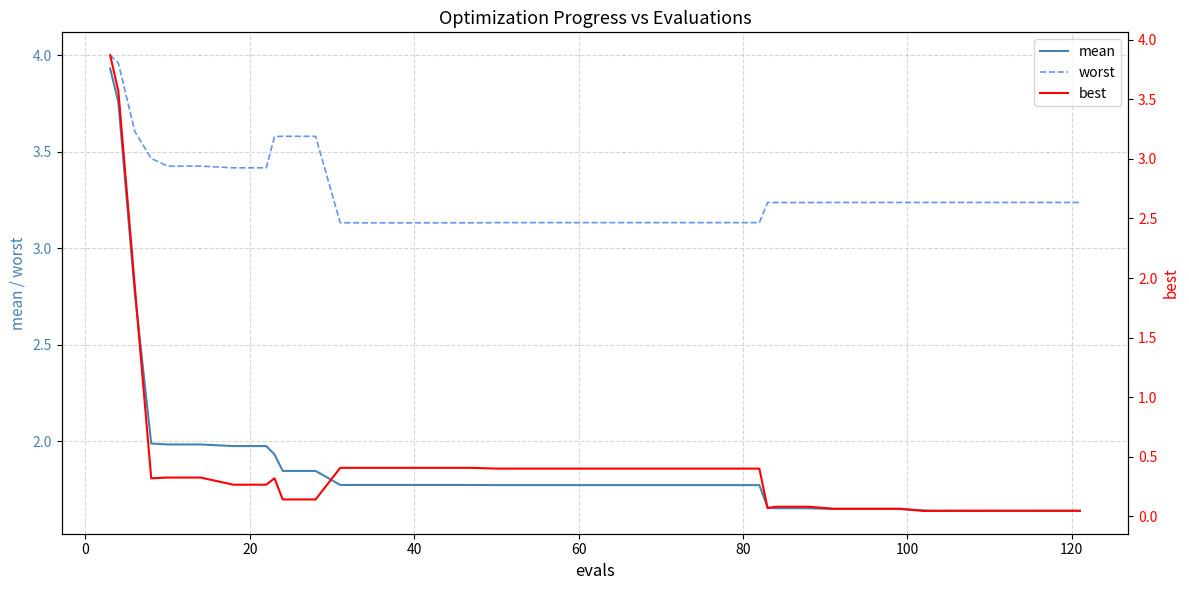

What is the maximum value for best?

3.9